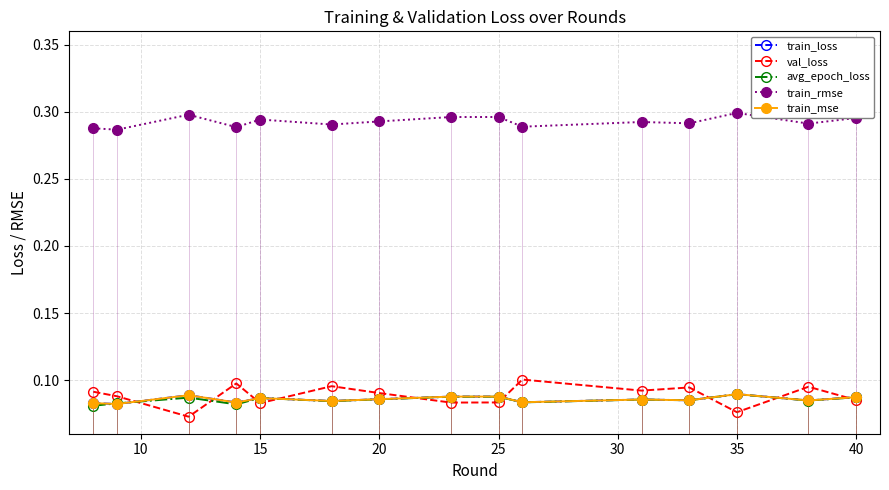

True or false: val_loss and avg_epoch_loss cross at least once.

True